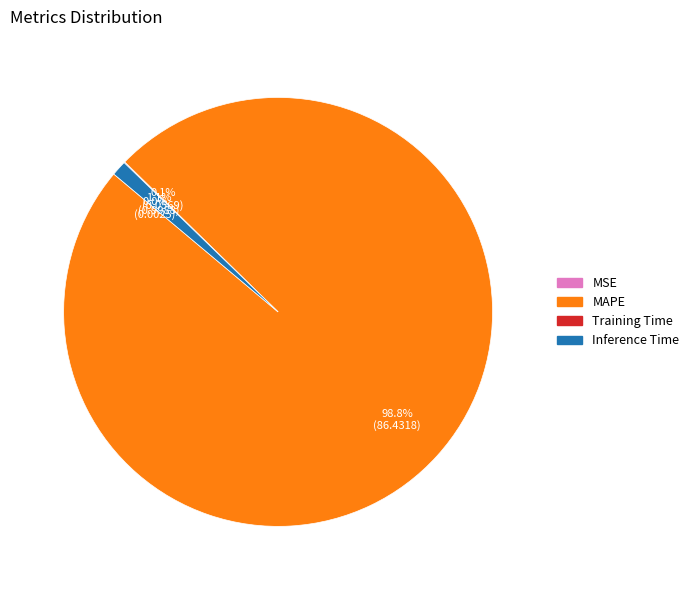

Does any single category account for the majority?

Yes